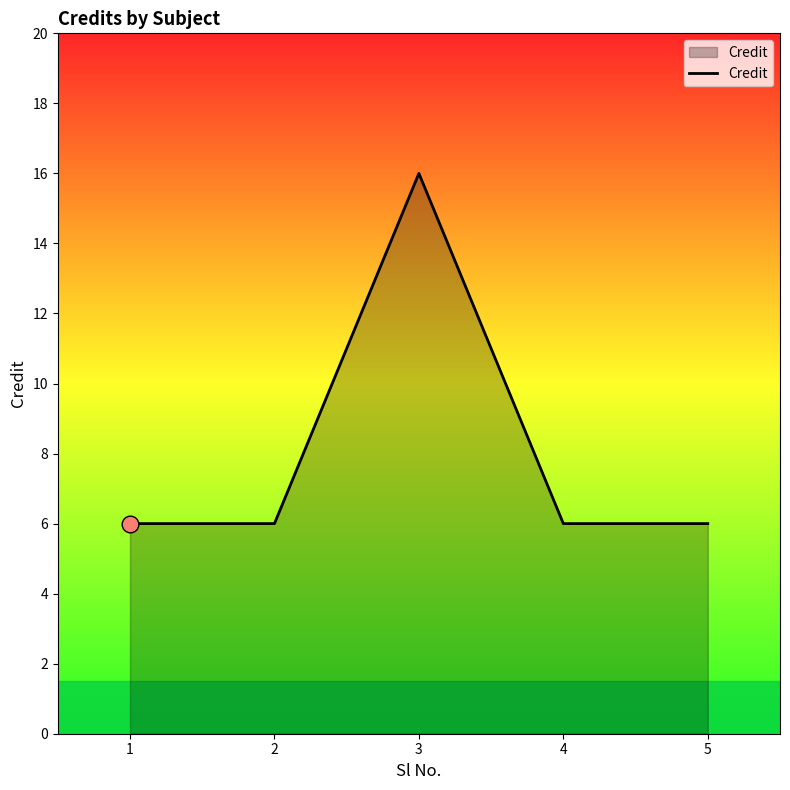

The value at 1 is 9. True or false?

False